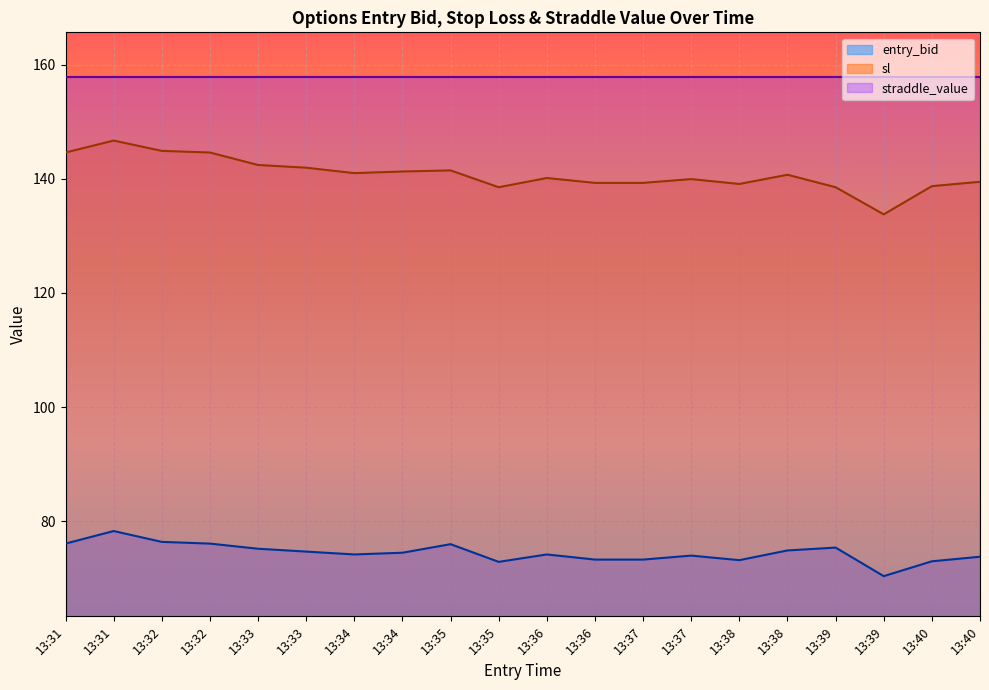

What is the minimum value for entry_bid?

70.4